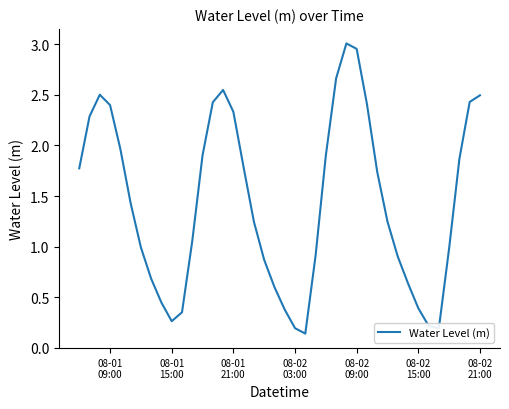

What is the difference between the maximum and minimum values?

2.9